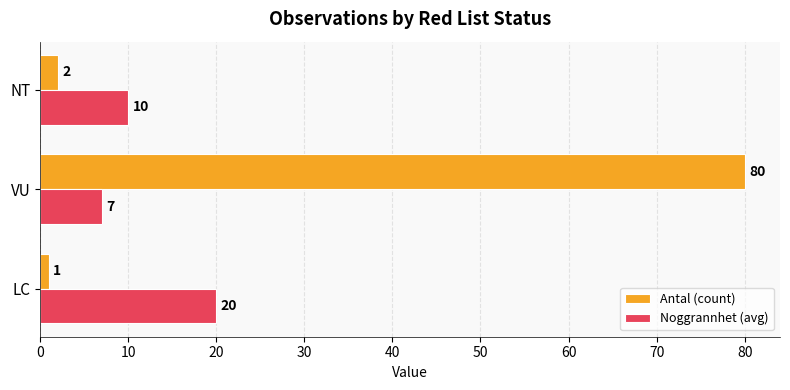

The value of Antal (count) at LC is 1. True or false?

True